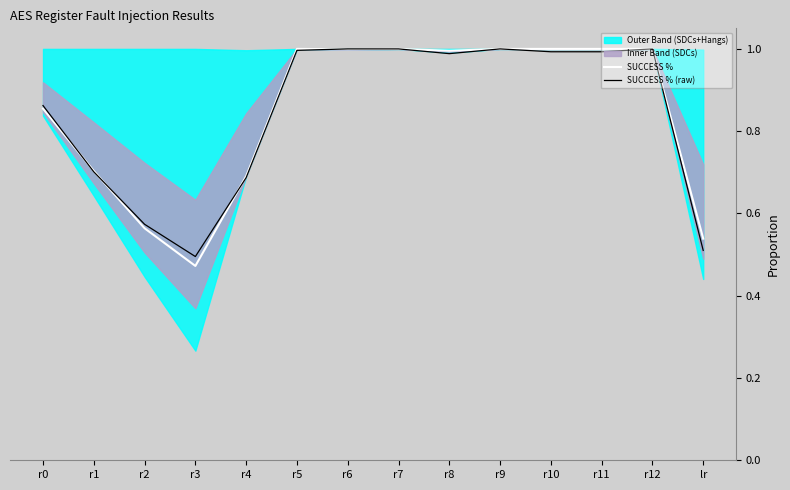

Which series has the largest total across all categories?

SUCCESS %